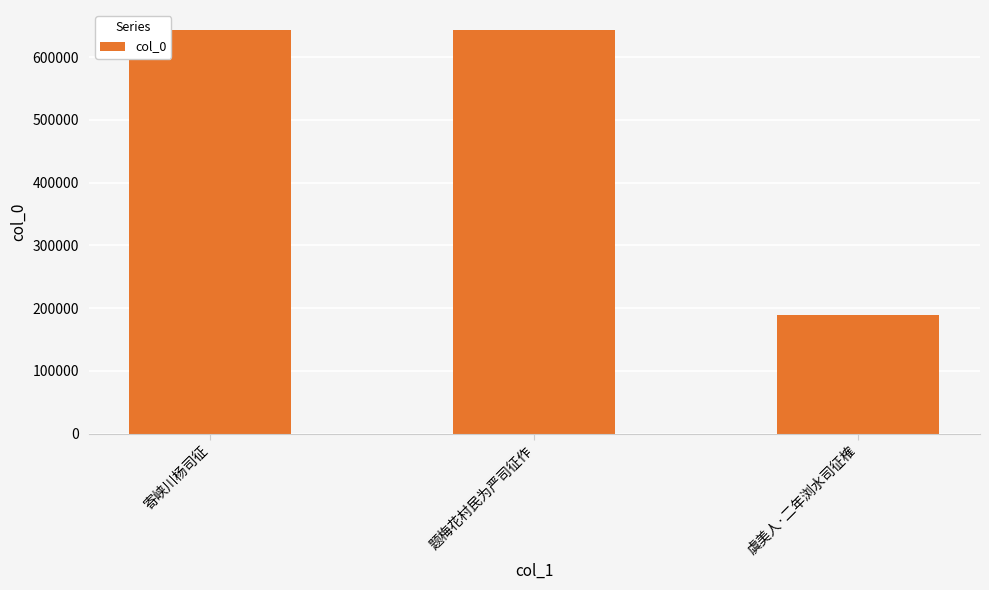

The value at 题梅花村民为严司征作 is 643162. True or false?

True